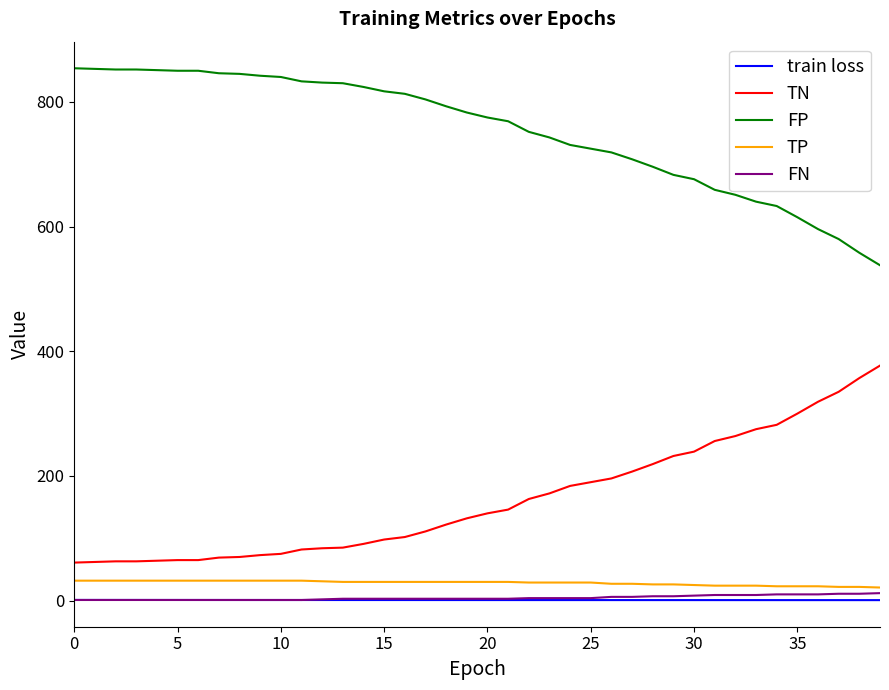

What is the highest value of the TN series?

377.0